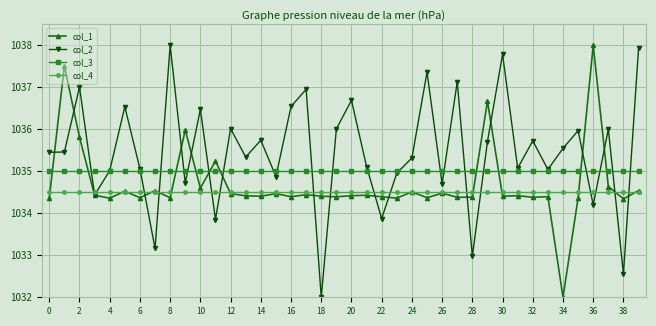

Which series has the largest total across all categories?

col_2